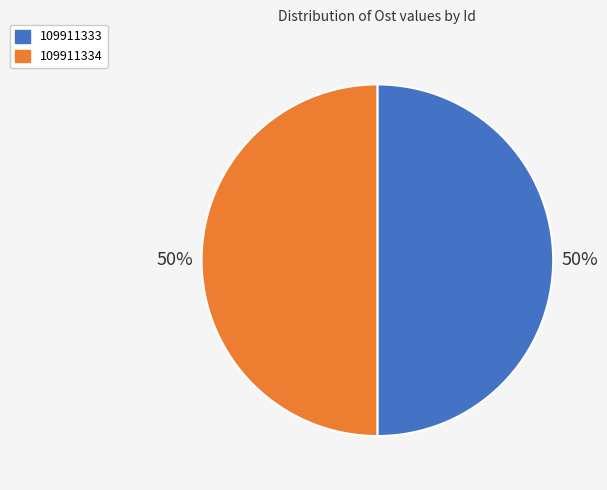

Approximately how many times larger is the value at 109911334 compared to 109911333?

1.0